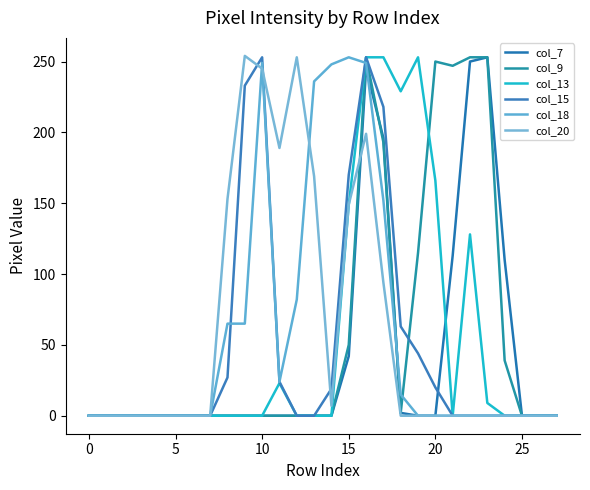

How many lines are shown in the chart?

6